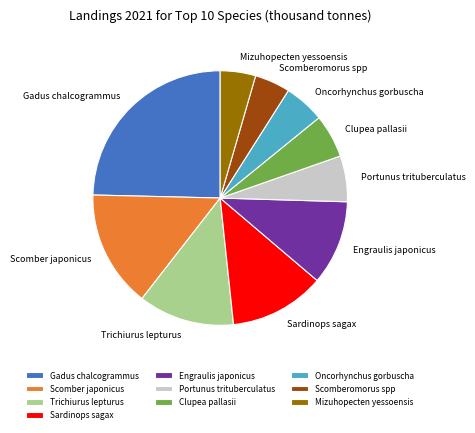

Which slice is the largest?

Gadus chalcogrammus